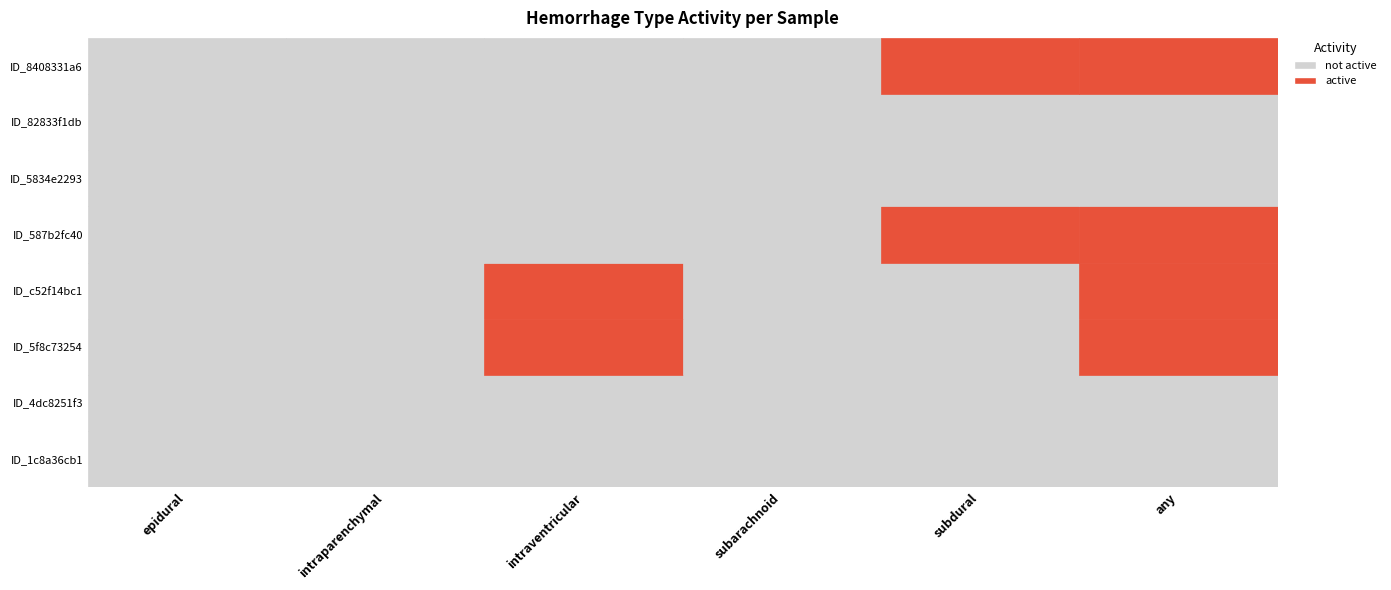

List the labels in order of ID_5834e2293 value, largest first.

epidural, intraparenchymal, intraventricular, subarachnoid, subdural, any